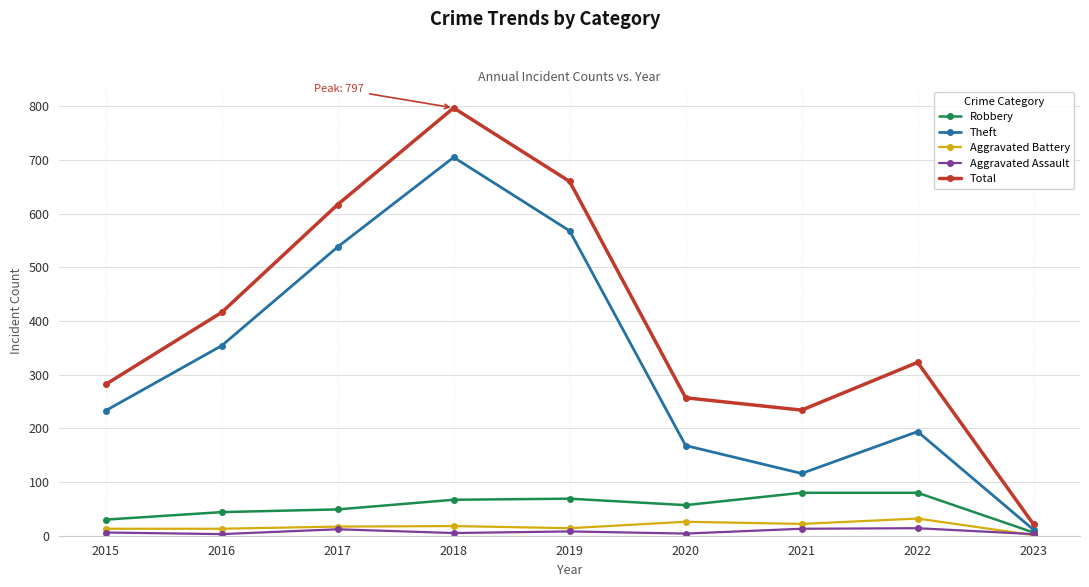

True or false: Robbery and Total intersect in this chart.

False